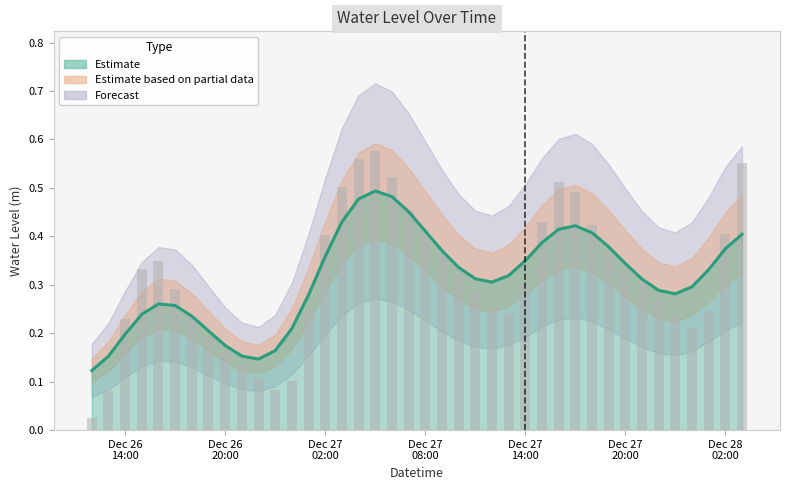

Which category has the lowest value across all series?

2023-12-26 12:00:00